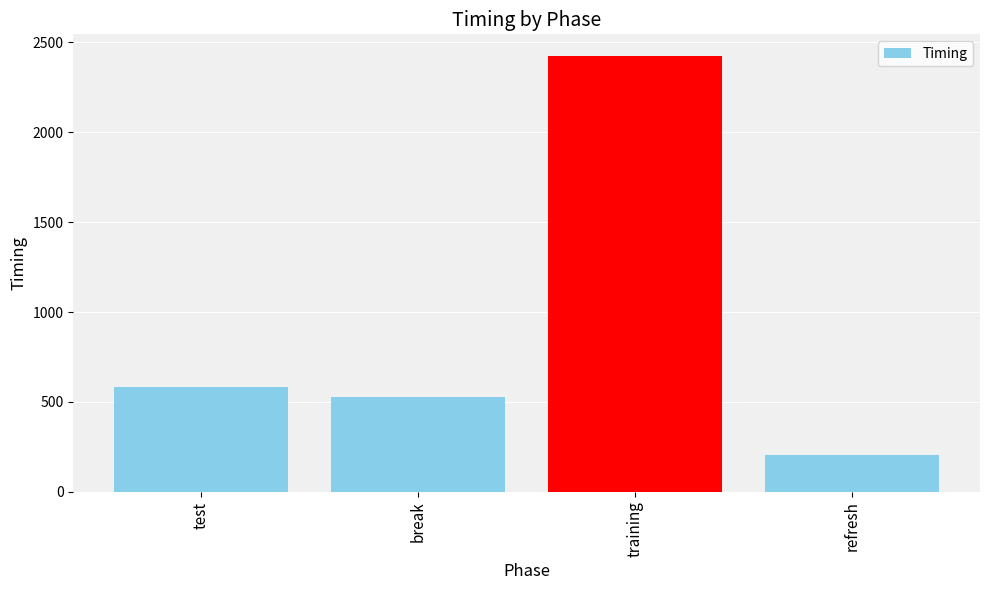

Is it true that the value at break is 366.6?

False